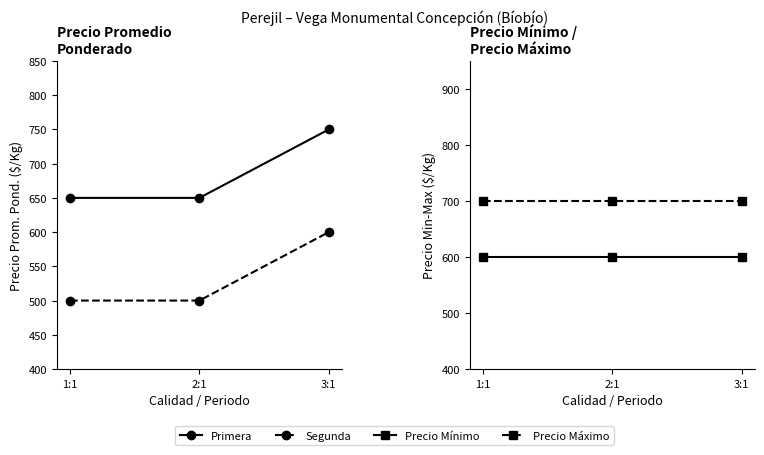

How many series are shown in this chart?

4